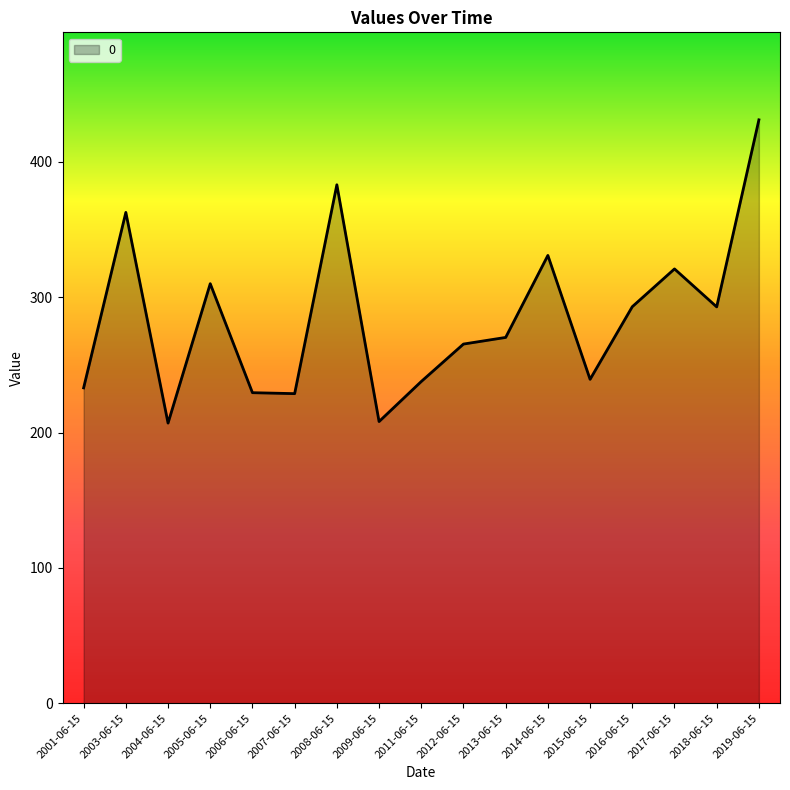

What position from the right is 2013-06-15?

7